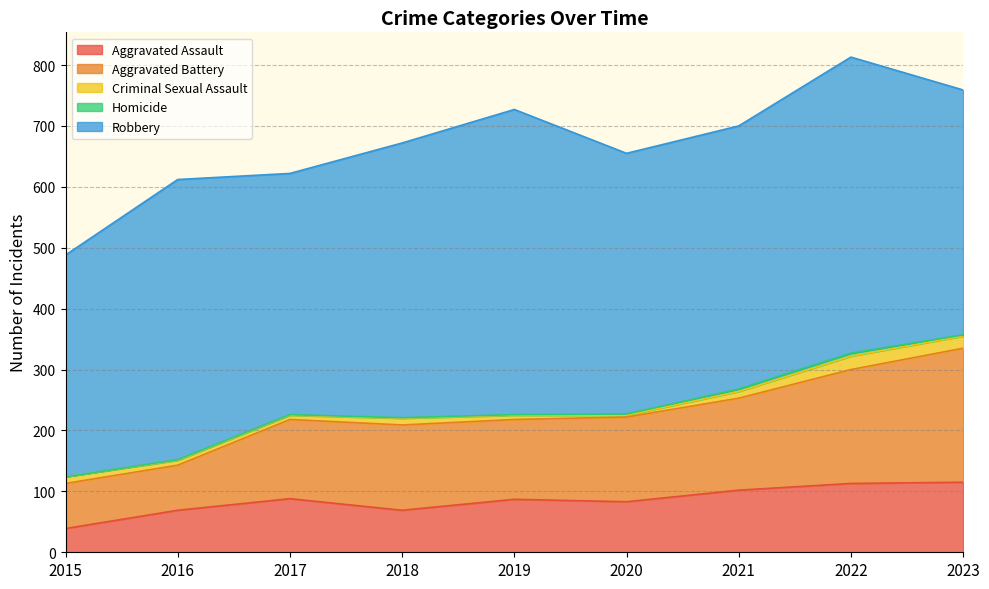

At which label is Aggravated Assault closest to 77?

2020